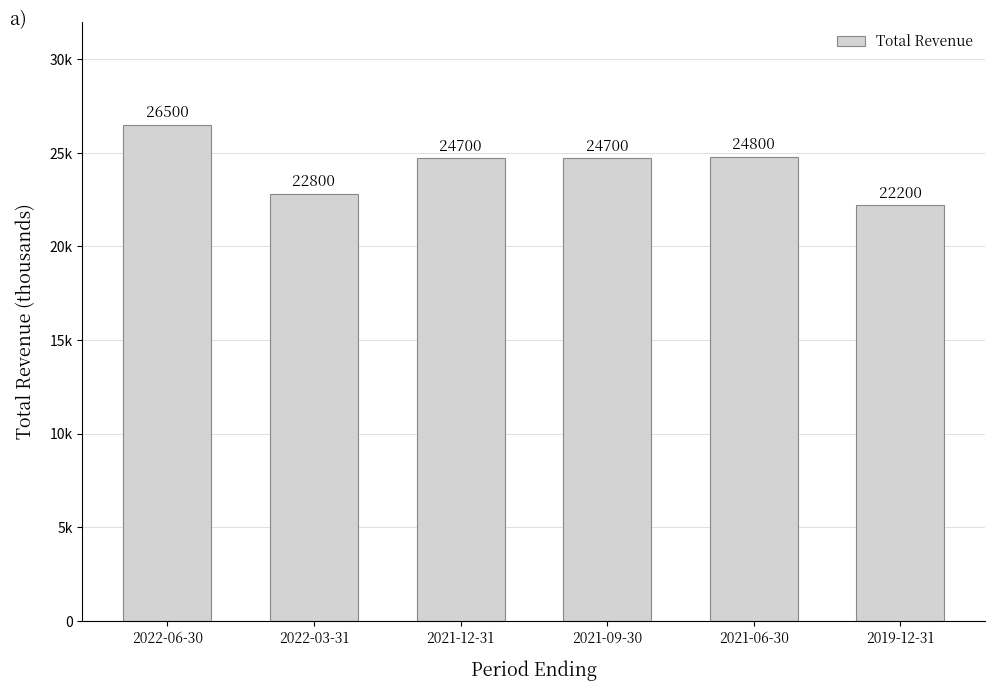

What is the label of the 3rd bar from the right?

2021-09-30